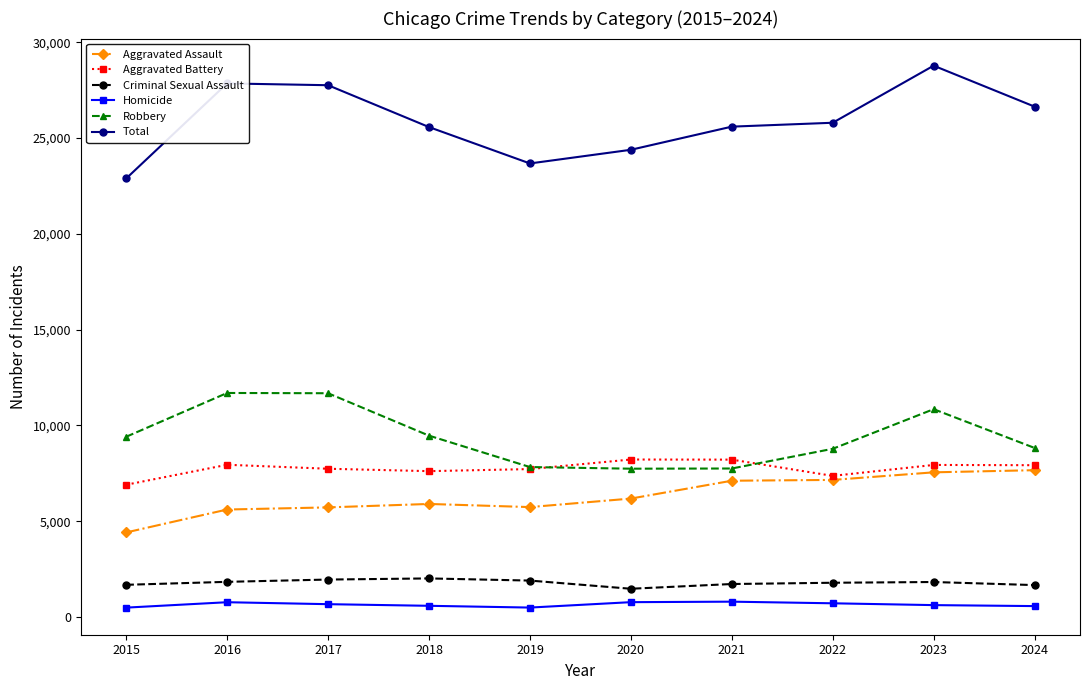

What value does the Criminal Sexual Assault series have at 2023?

1825